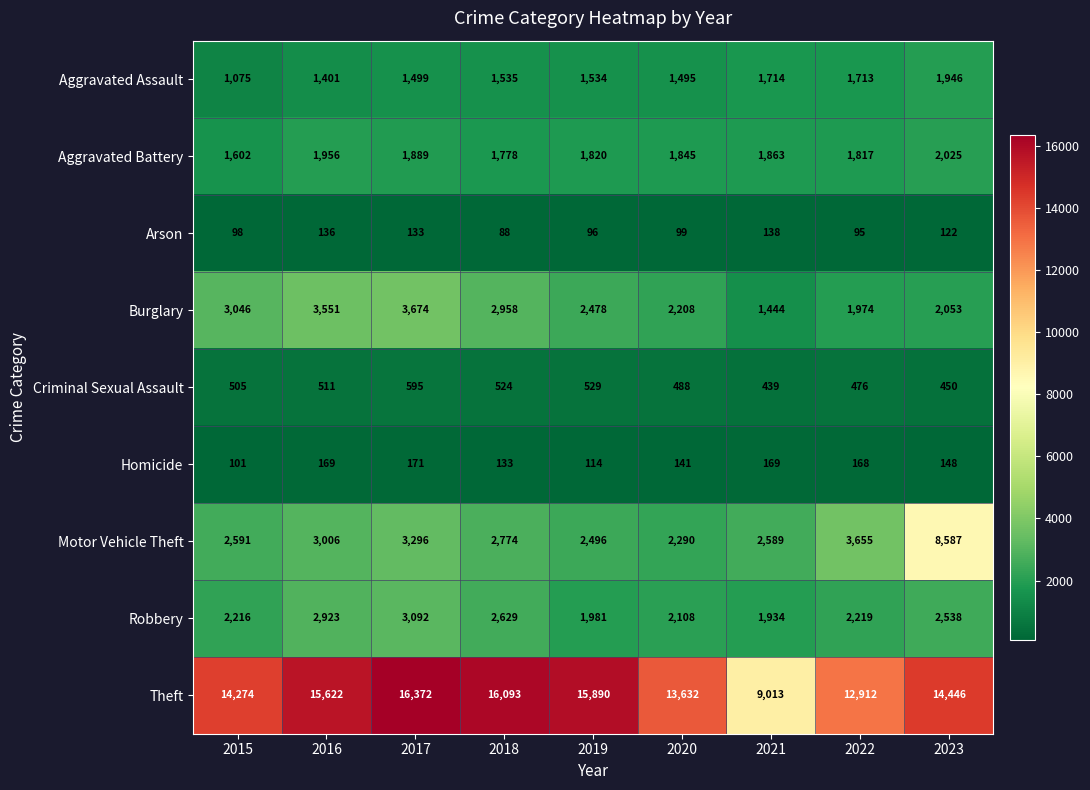

What is the difference between the highest and lowest values at 2016?

15486